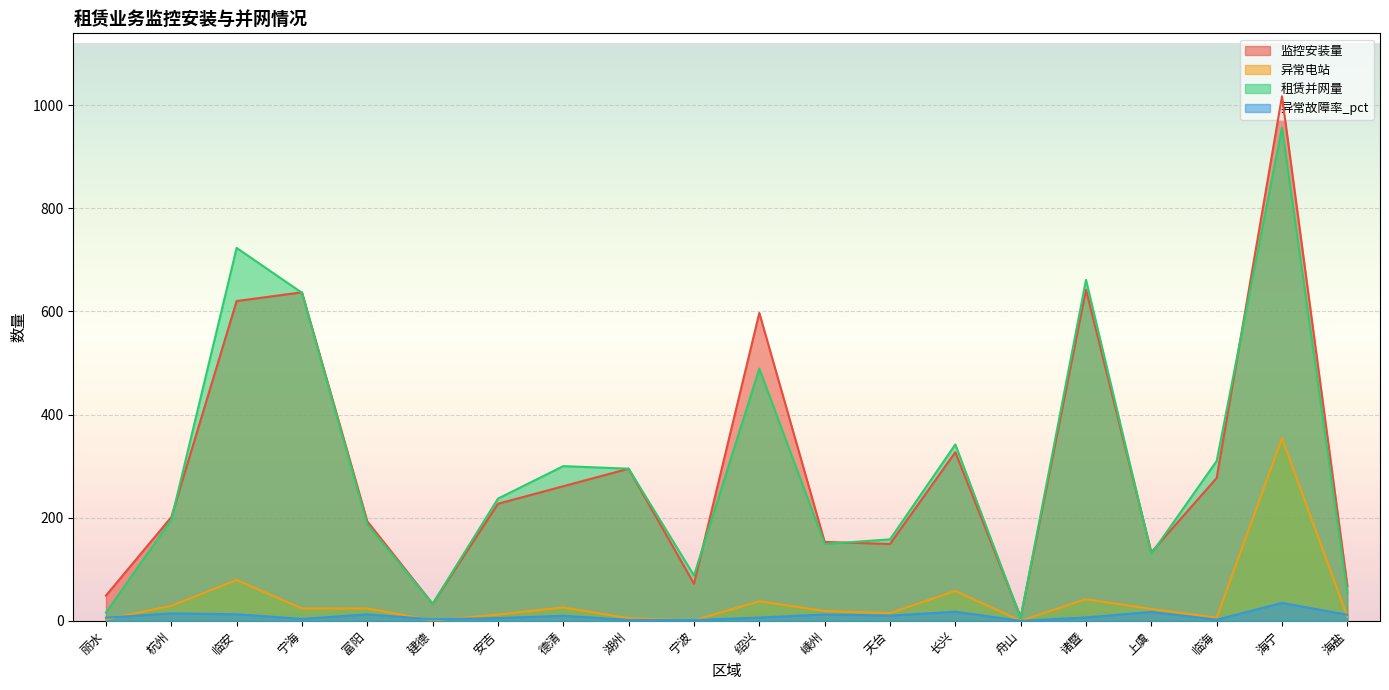

Is the value of 租赁并网量 at 临安 greater than the value of 异常故障率_pct at 舟山?

Yes